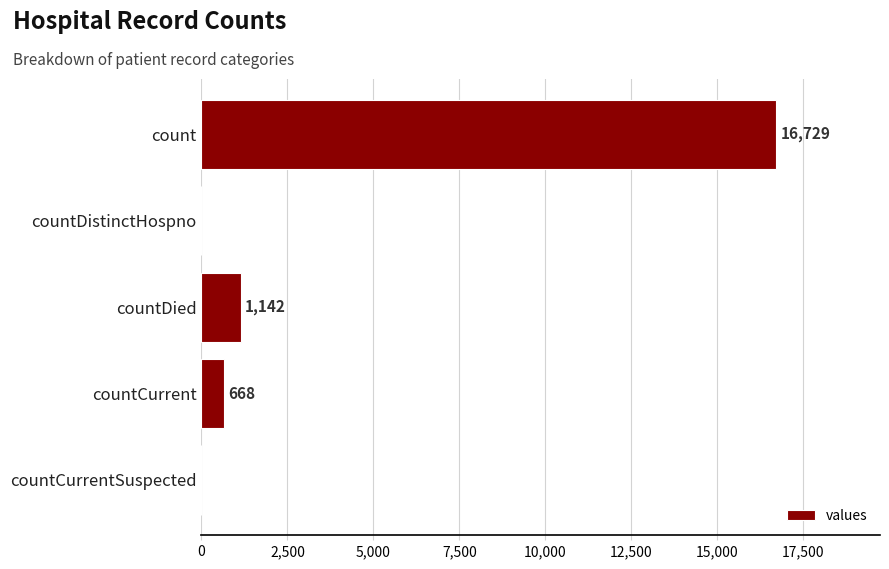

Reading top to bottom, extract all data points from this chart.

count=16729	countDistinctHospno=0	countDied=1142	countCurrent=668	countCurrentSuspected=0